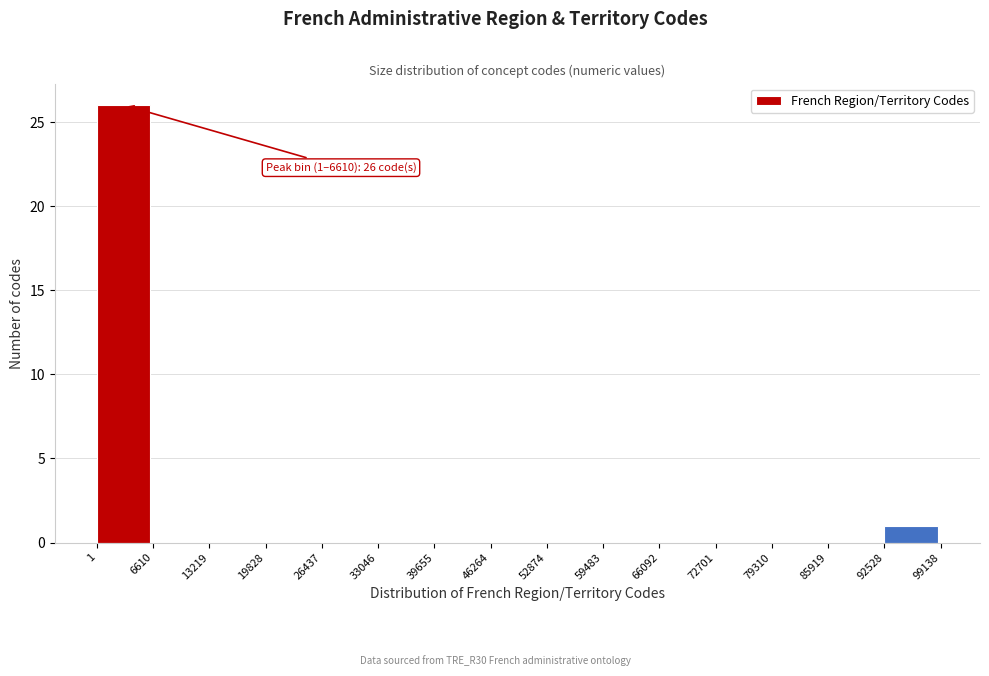

Over which range of the x-axis is the bar tallest?

1 to 6610